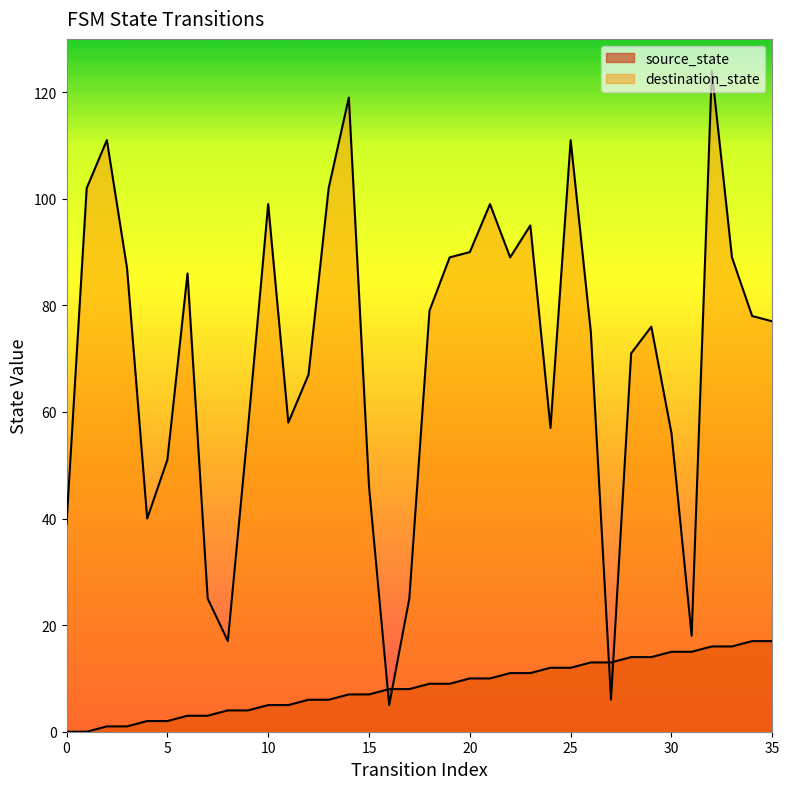

Which category has the highest value in the source_state series?

34